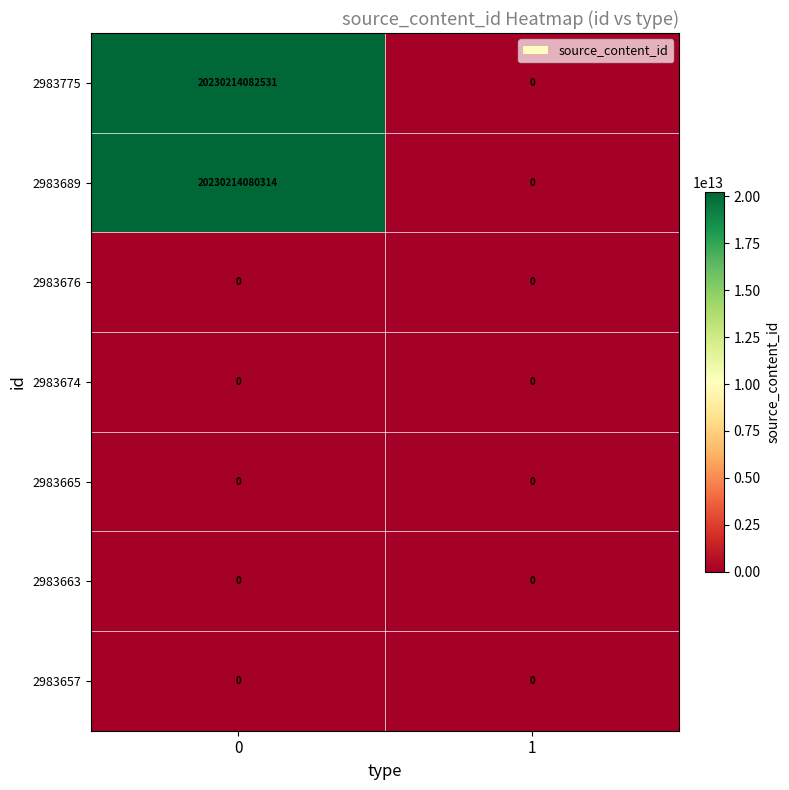

How many series are shown in this chart?

7